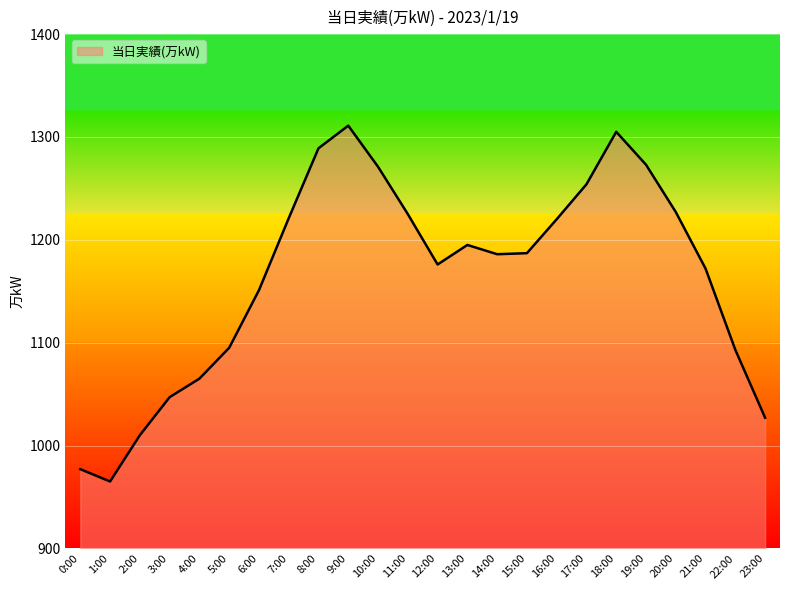

What is the maximum value shown in the chart?

1311